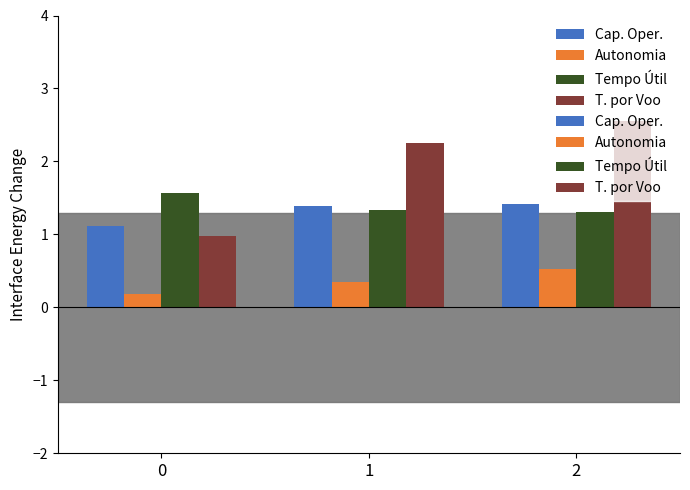

What is the value of the T. por Voo bar at the 3rd from the left?

2.6